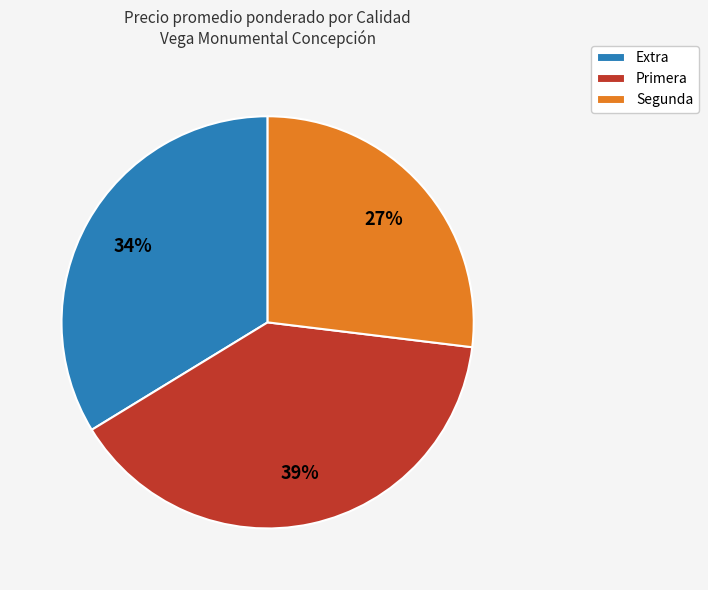

Do Extra and Segunda together represent more than half of the pie?

Yes